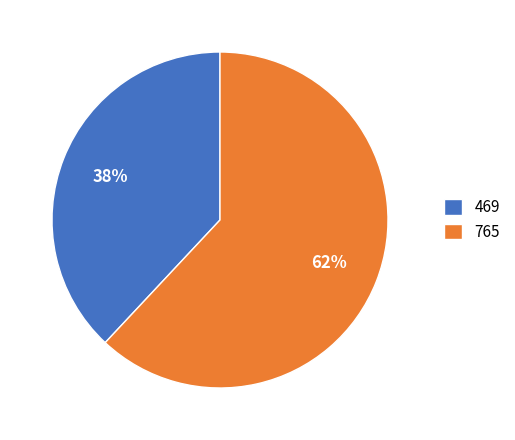

Which category accounts for the majority?

765